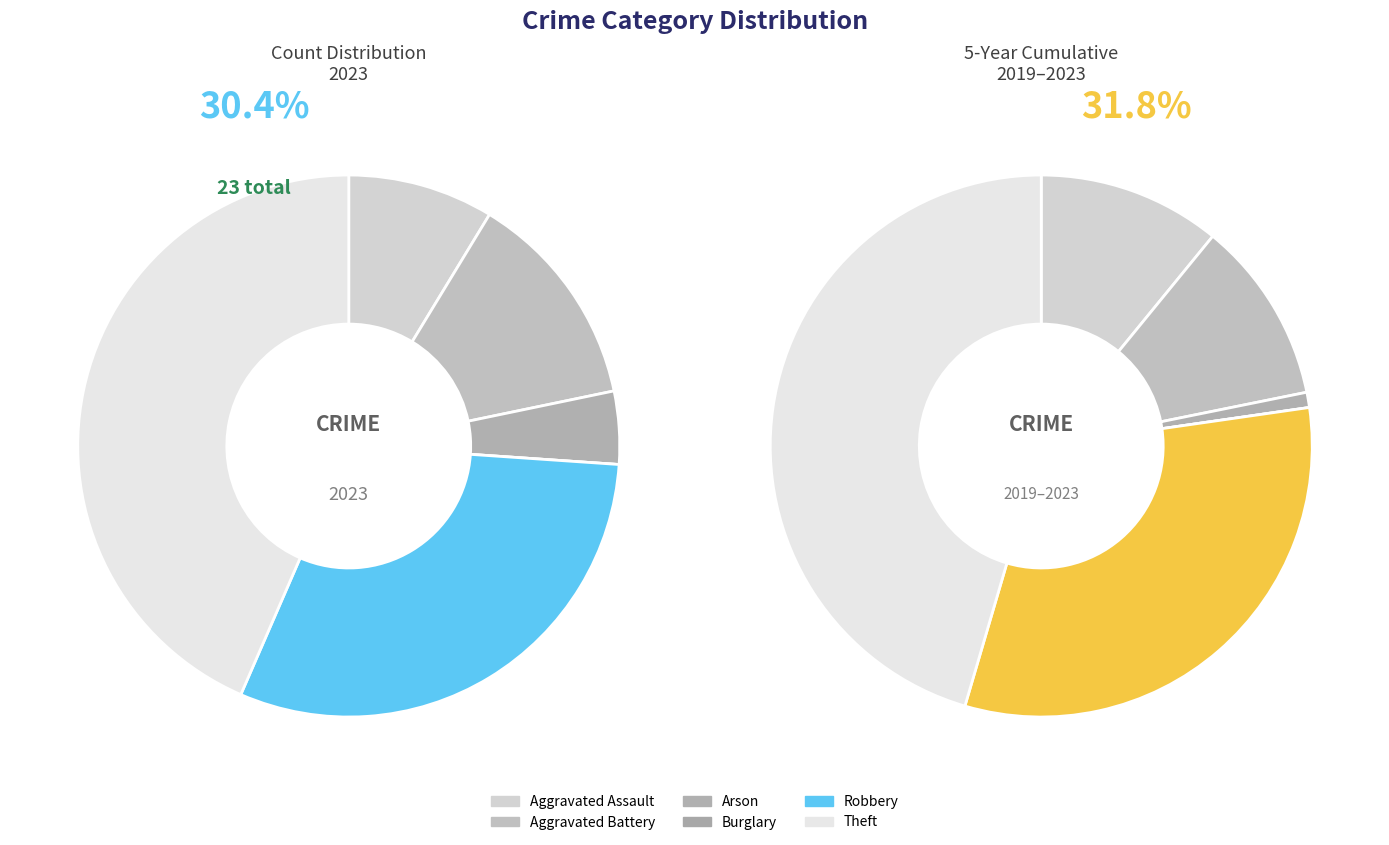

How many slices are in this pie chart?

6